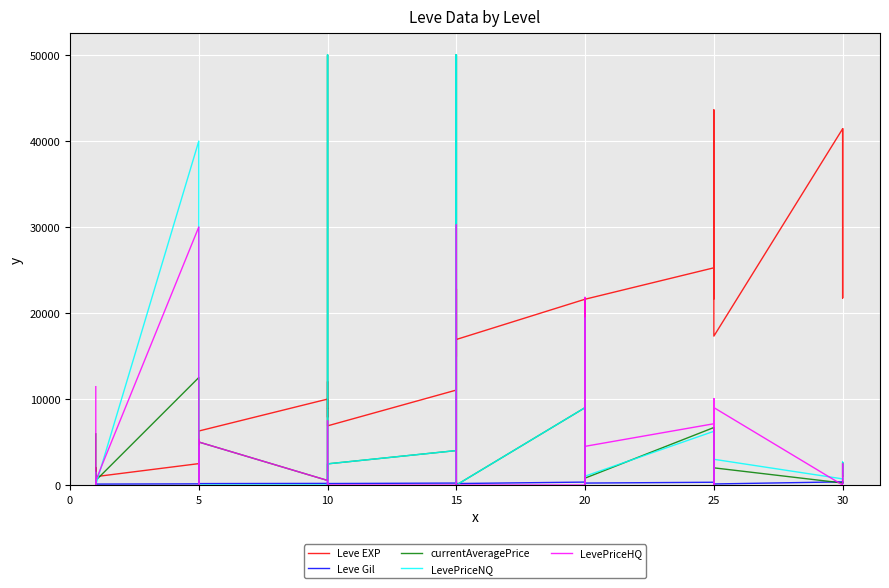

Reading left to right, extract all data points from this chart.

Leve EXP: 800.0	2040.0	1330.0	1330.0	800.0	980.0	2490.0	1420.0	5220.0	1420.0	3600.0	6280.0	9990.0	8930.0	12030.0	7880.0	8930.0	6880.0	11040.0	22790.0	14920.0	22790.0	16920.0	16920.0	21600.0	11560.0	17120.0	21600.0	7710.0	21600.0	25250.0	21650.0	26160.0	36390.0	43600.0	17310.0	41410.0	41410.0	21740.0	41410.0
Leve Gil: 113.0	114.0	114.0	115.0	112.0	112.0	139.0	169.0	293.0	140.0	170.0	169.0	191.0	169.0	230.0	168.0	284.0	175.0	230.0	468.0	172.0	234.0	170.0	174.0	344.0	101.0	485.0	281.0	101.0	230.0	326.0	229.0	203.0	379.0	715.0	126.0	372.0	296.0	175.0	440.0
currentAveragePrice: 5947.9	0.0	507.9	390.6	130.3	533.0	12495.0	5262.9	0.0	4533.6	1164.7	5000.0	533.0	50000.0	7469.6	547.7	1009.3	2462.6	4007.0	50000.0	0.0	50000.0	10080.0	0.0	9000.0	0.0	875.1	7037.8	0.0	807.0	6686.2	274.6	2984.5	4007.0	2984.5	1999.0	238.8	492.5	2604.8	1036.8
LevePriceNQ: 1459.9	0.0	597.0	351.0	364.9	0.0	39981.0	517.0	0.0	4533.6	345.0	0.0	0.0	50000.0	0.0	0.0	892.8	2462.6	4007.0	50000.0	0.0	50000.0	0.0	0.0	9000.0	0.0	1238.0	19416.4	0.0	1035.0	6247.5	250.7	2346.8	4007.0	2346.8	2994.0	716.2	632.7	2675.3	1232.0
LevePriceHQ: 11433.2	0.0	240.8	450.0	600.0	533.0	29997.0	7296.9	0.0	0.0	5263.0	5000.0	533.0	0.0	7469.6	1643.0	1650.0	0.0	0.0	0.0	0.0	0.0	30240.0	0.0	0.0	0.0	330.8	21811.9	0.0	4500.0	7125.0	341.4	9999.0	0.0	9999.0	9000.0	0.0	2427.8	2471.7	451.0